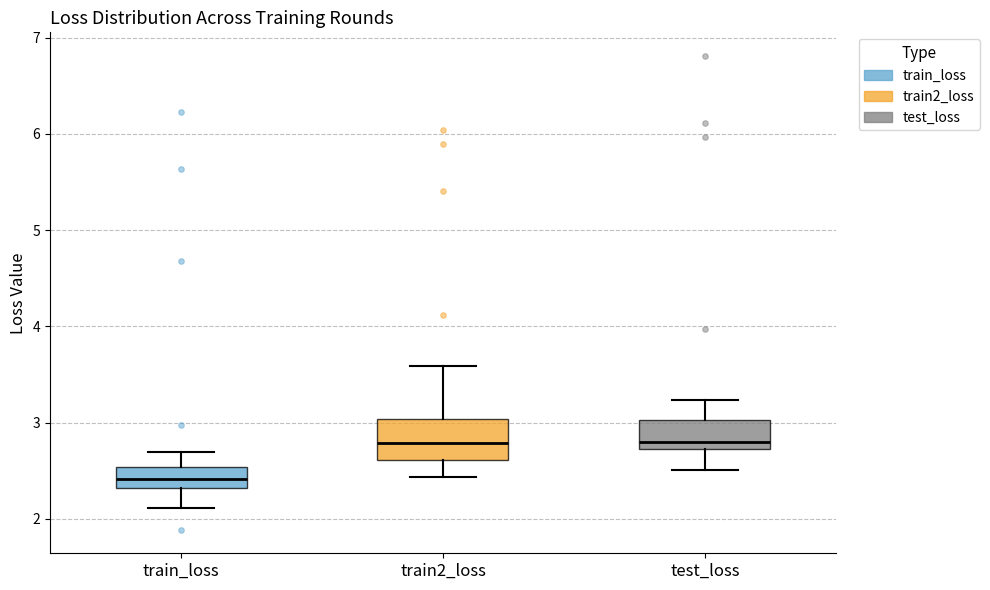

Which box is the tallest, from its lower edge to its upper edge?

train2_loss